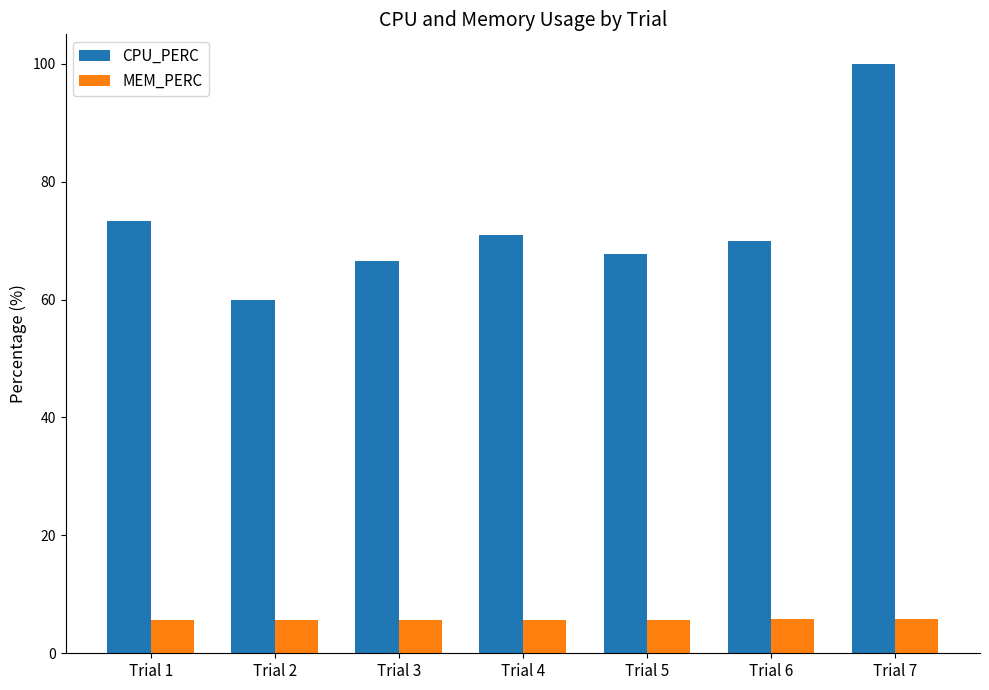

How many data points in CPU_PERC are less than 70?

3